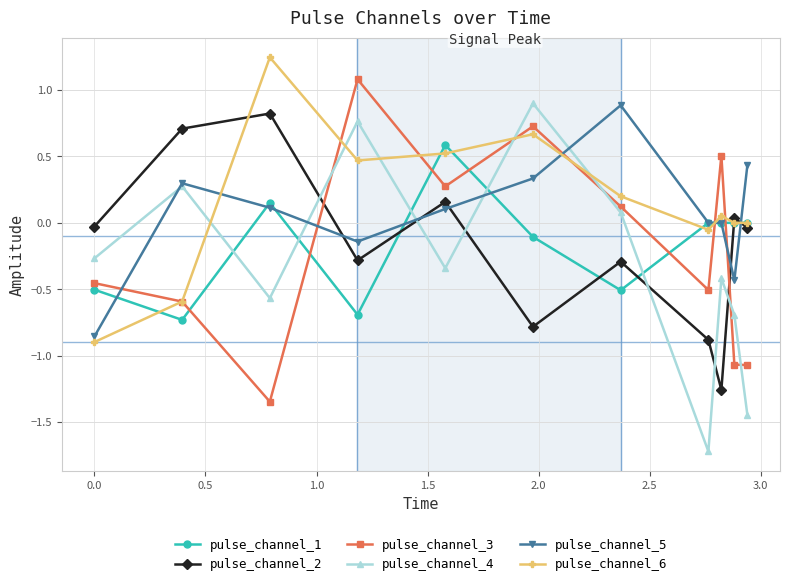

True or false: pulse_channel_3 has more than 2 interior local peaks.

True